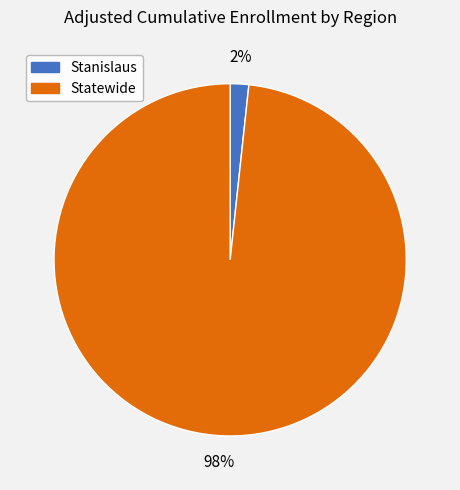

To the nearest percent, what is the combined percentage of Stanislaus and Statewide?

100%